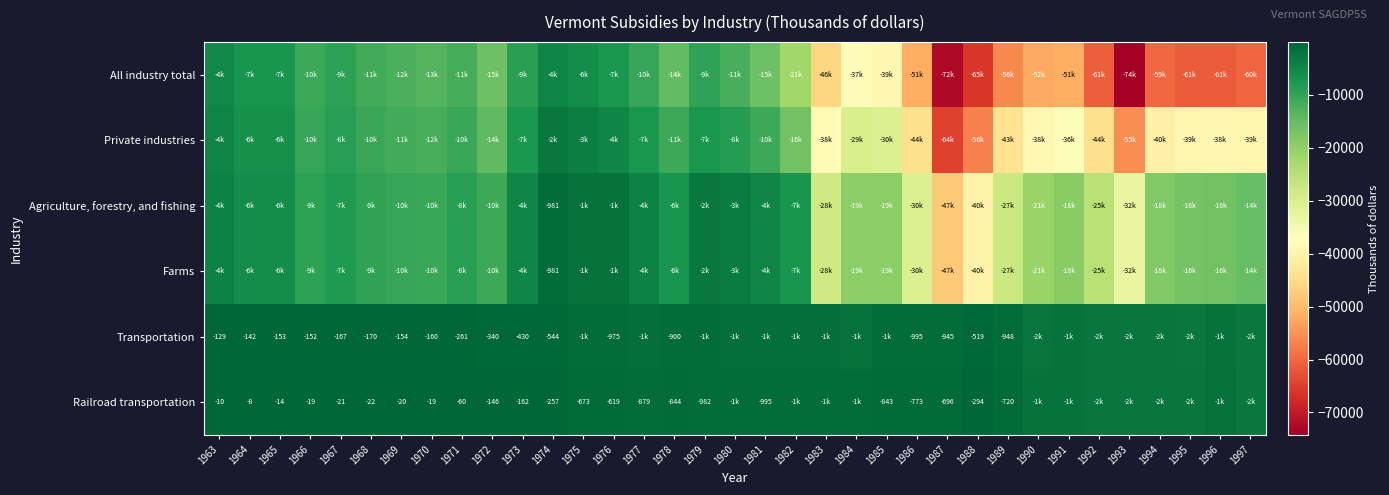

Is it true that All industry total equals -32224 at 1982?

False